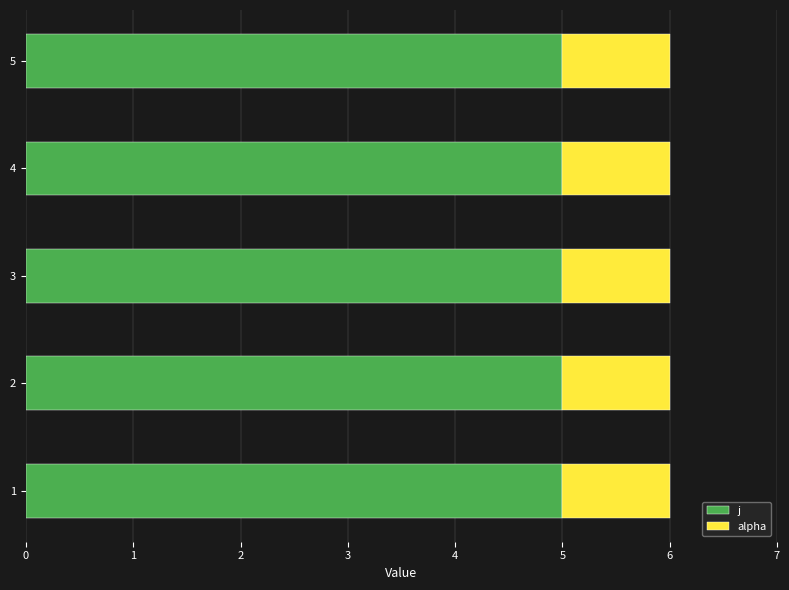

The j series shows 5 at 5. True or false?

True